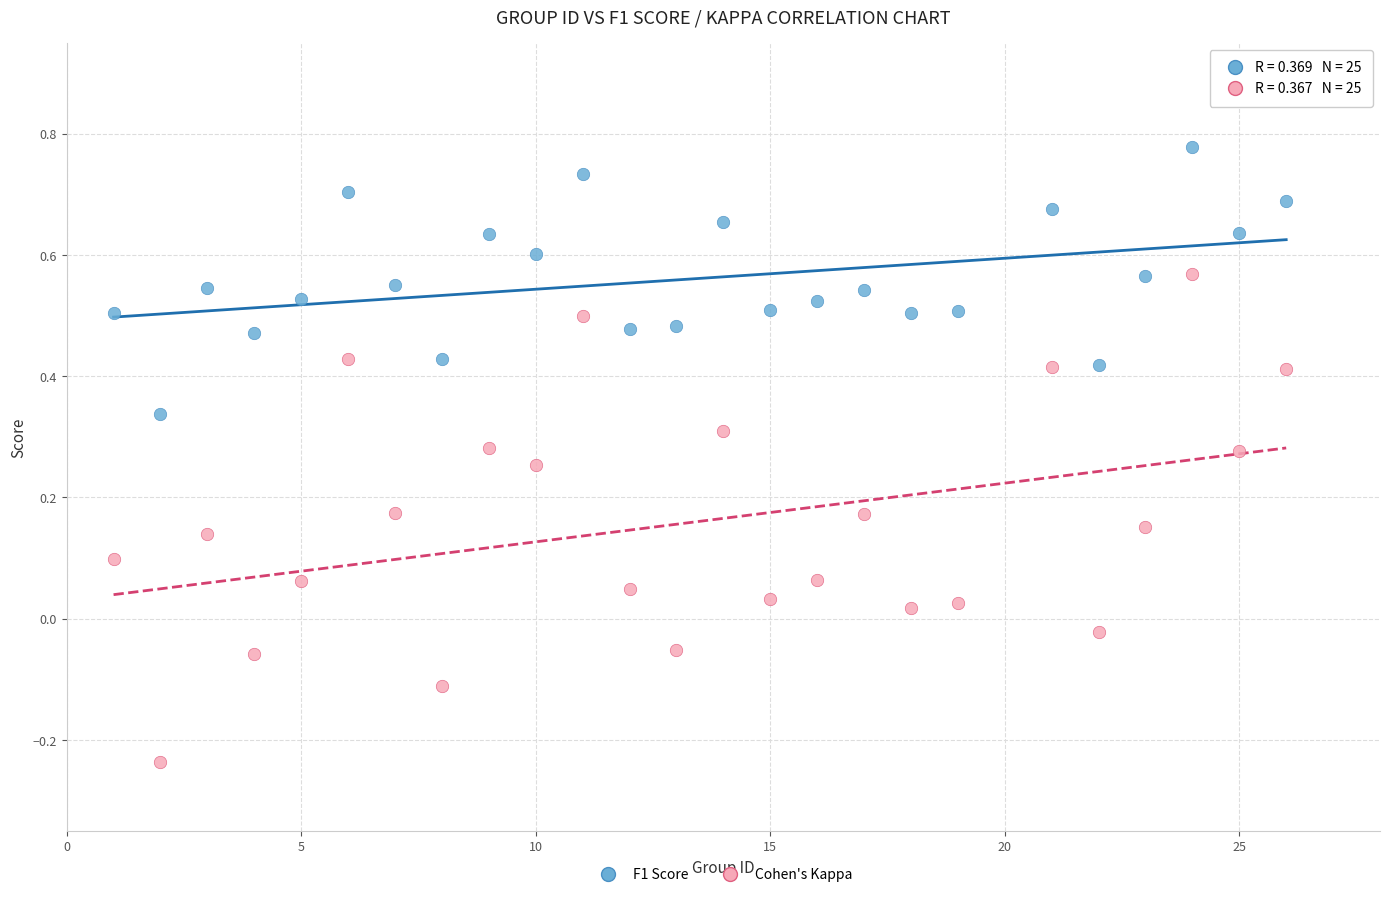

What are all the series names shown in the legend?

F1 Score, Cohen's Kappa